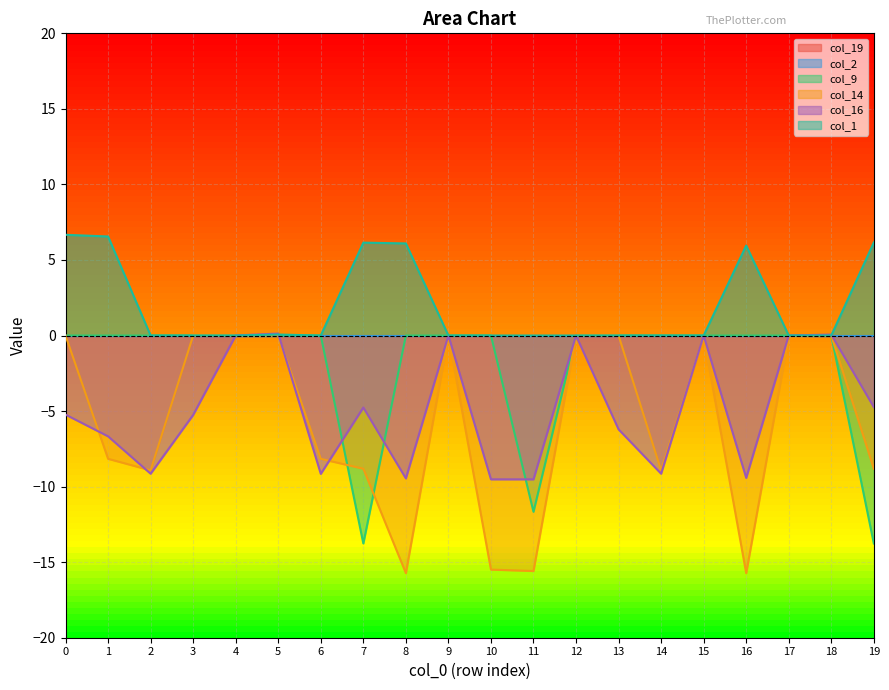

How many interior local valleys does the col_16 series have?

6